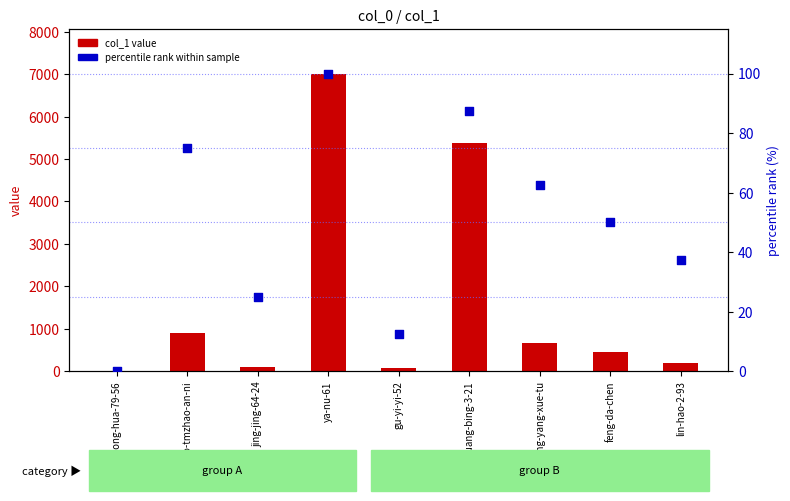

Which series has the largest total across all categories?

col_1 value